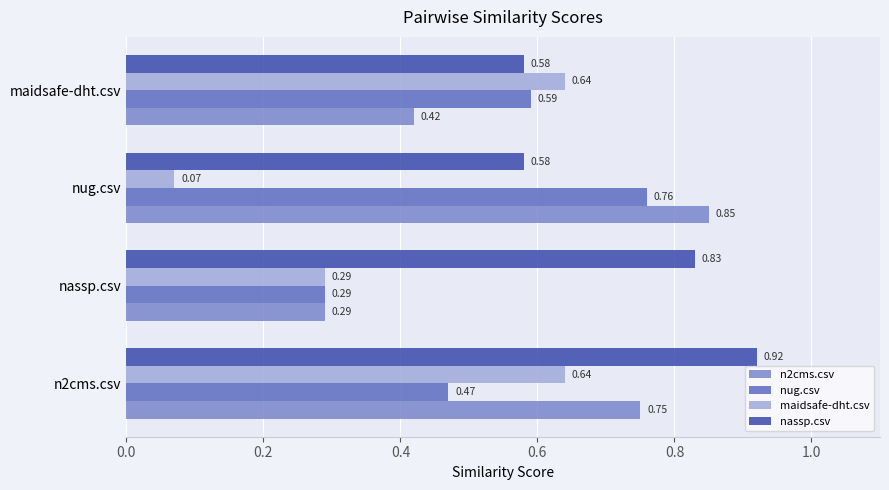

What is the average value of the nassp.csv series?

0.7